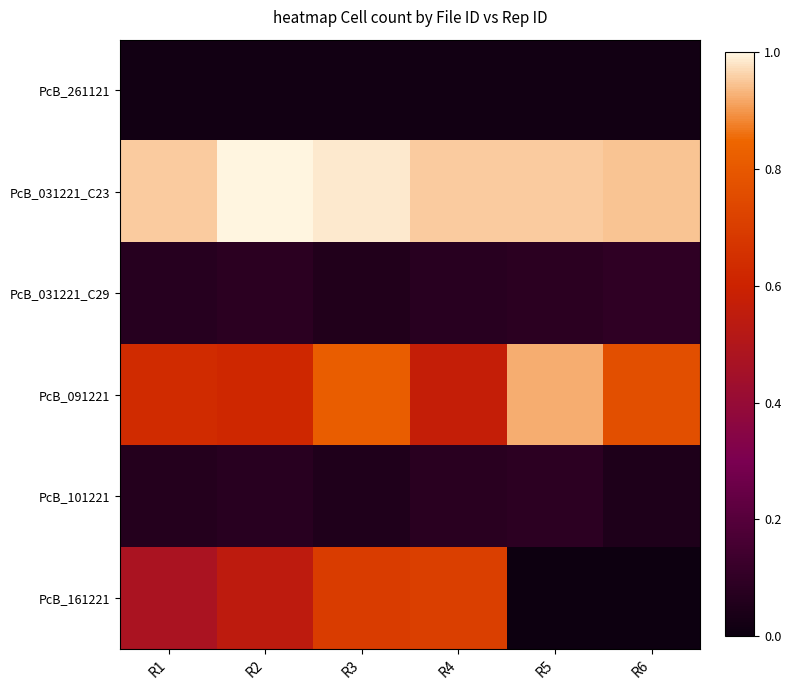

Which category has the highest value across all series?

R2